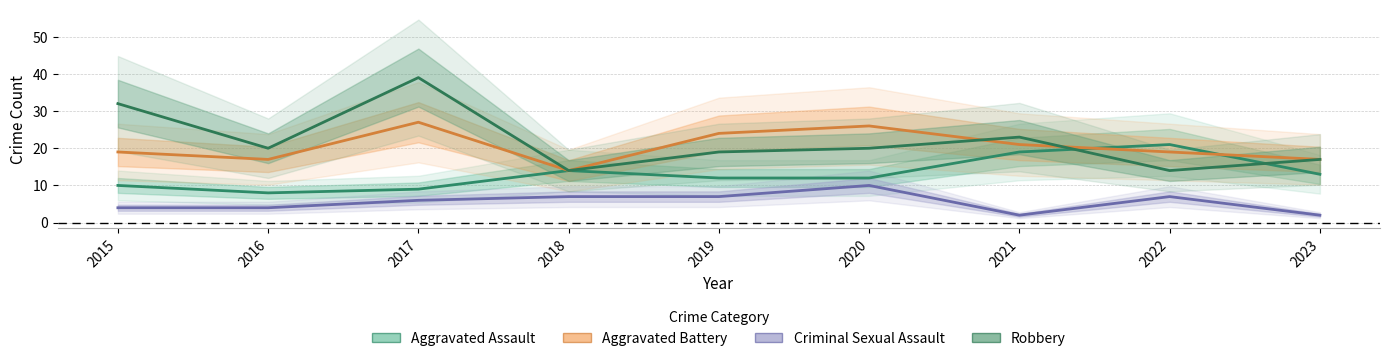

What are all the series names shown in the legend?

Aggravated Assault, Aggravated Battery, Criminal Sexual Assault, Robbery